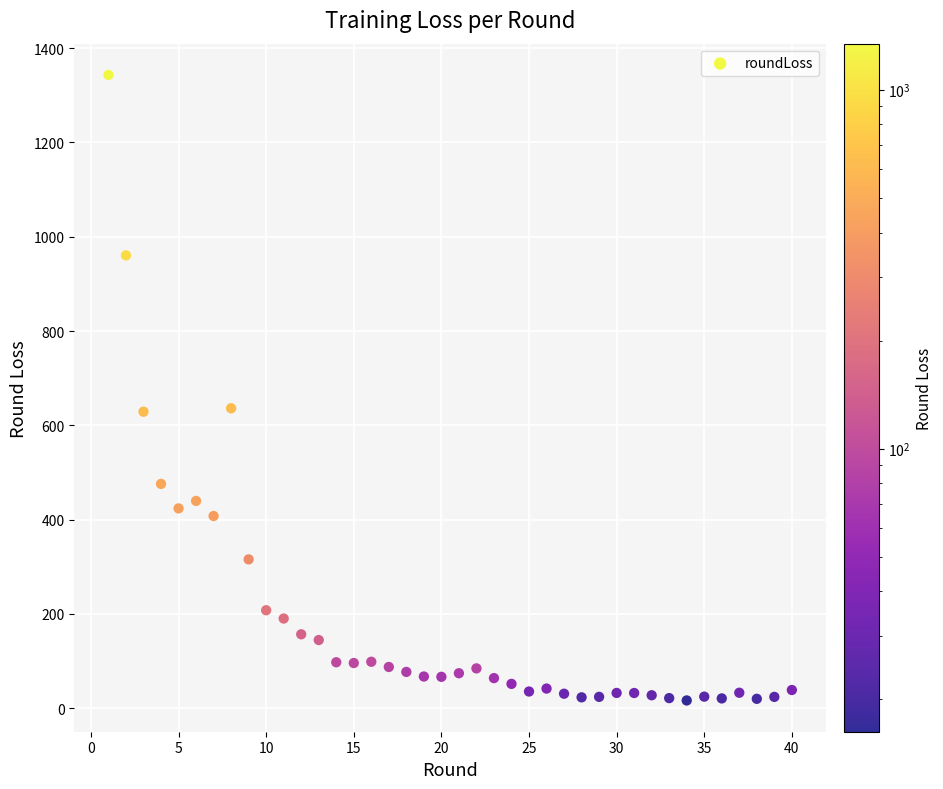

What is the range of Y values (max minus min)?

1327.0